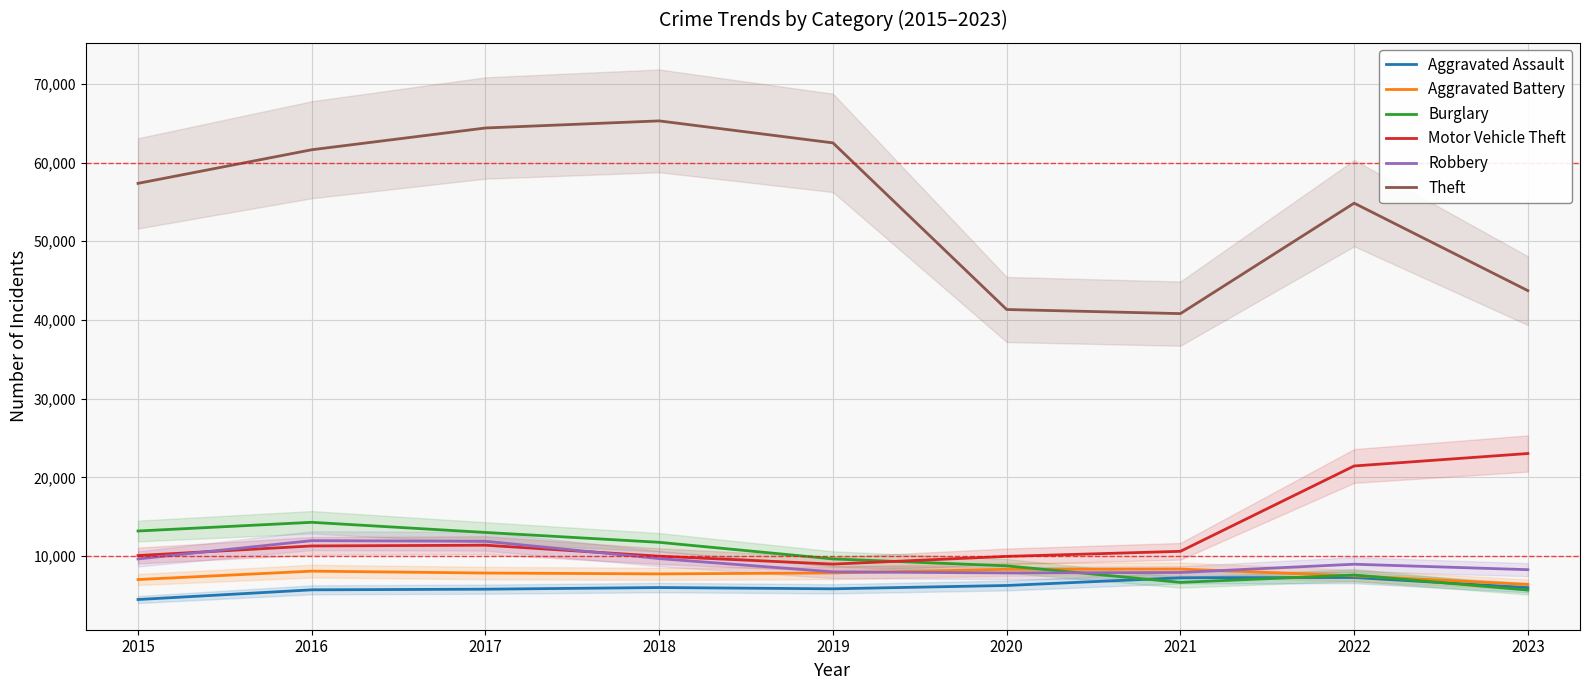

What is the value of the Theft point at the 7th from the left?

40802